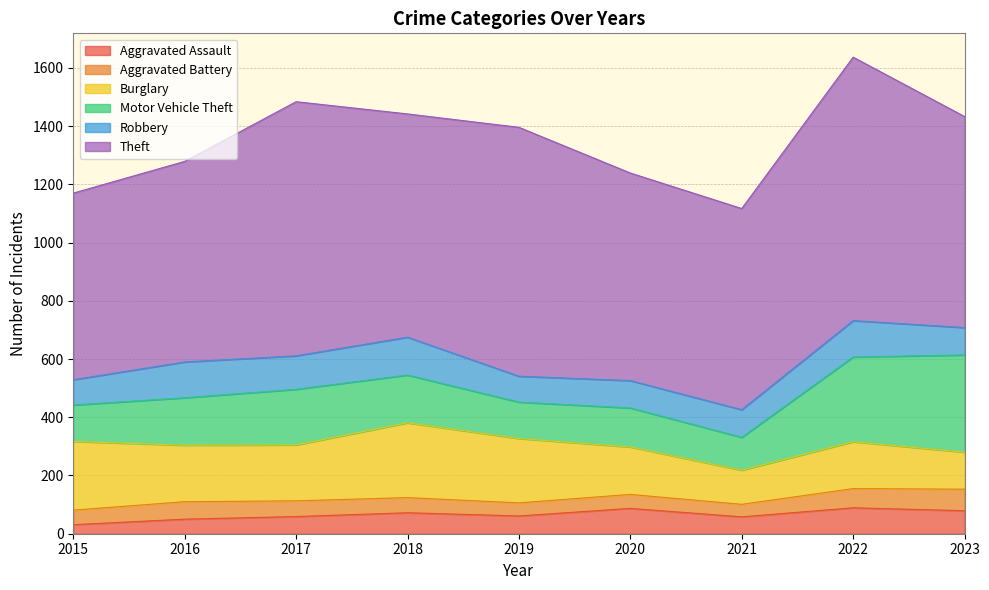

Reading left to right, list all the values displayed in this chart.

Aggravated Assault: 2015=31	2016=50	2017=59	2018=72	2019=61	2020=87	2021=58	2022=89	2023=79
Aggravated Battery: 2015=50	2016=60	2017=54	2018=52	2019=45	2020=48	2021=43	2022=66	2023=74
Burglary: 2015=236	2016=194	2017=192	2018=257	2019=221	2020=163	2021=117	2022=161	2023=127
Motor Vehicle Theft: 2015=125	2016=163	2017=191	2018=164	2019=125	2020=134	2021=113	2022=291	2023=334
Robbery: 2015=87	2016=123	2017=115	2018=130	2019=89	2020=94	2021=95	2022=125	2023=94
Theft: 2015=641	2016=689	2017=873	2018=767	2019=855	2020=713	2021=691	2022=905	2023=725